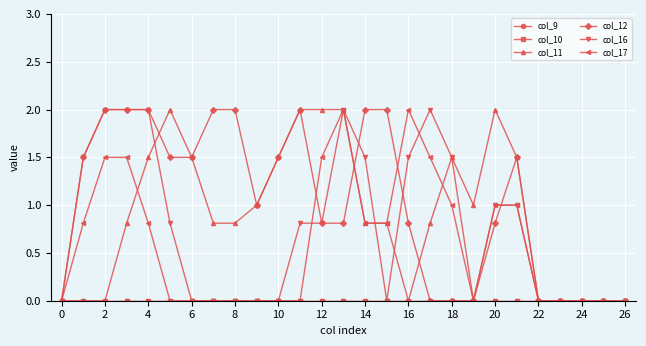

What is the label of the 5th point from the right?

22